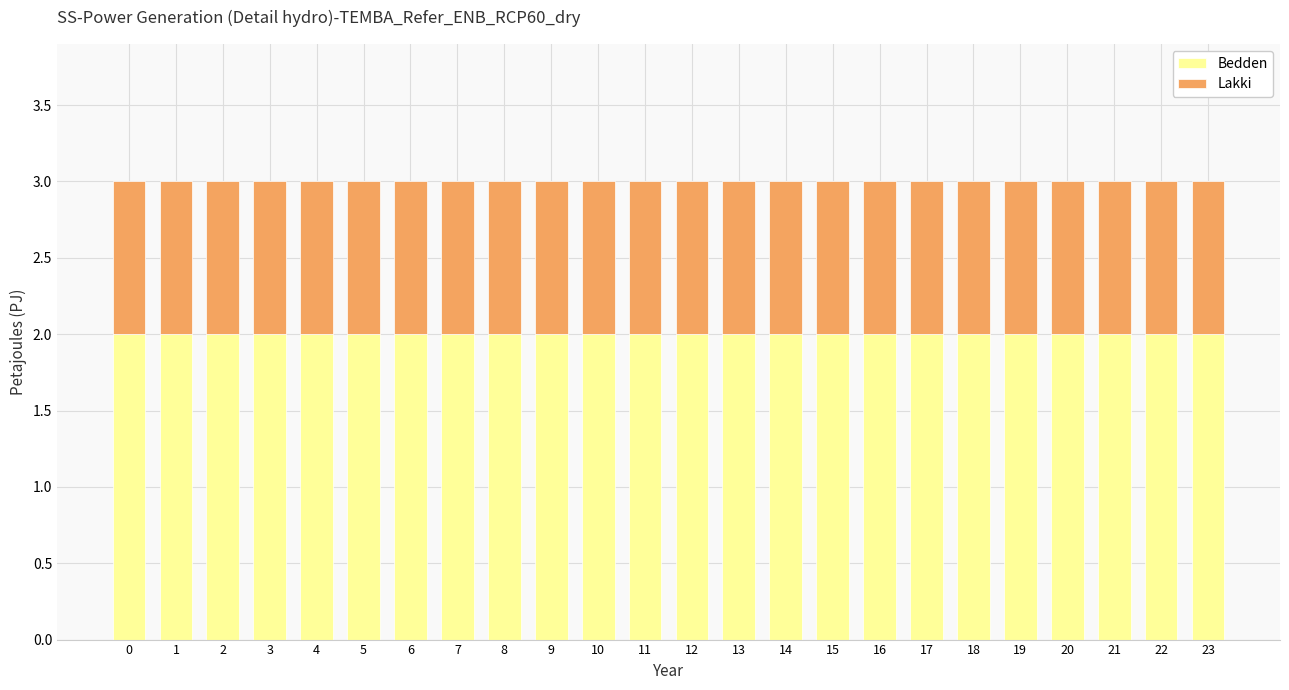

True or false: Bedden has a value of 3 at 15.

False